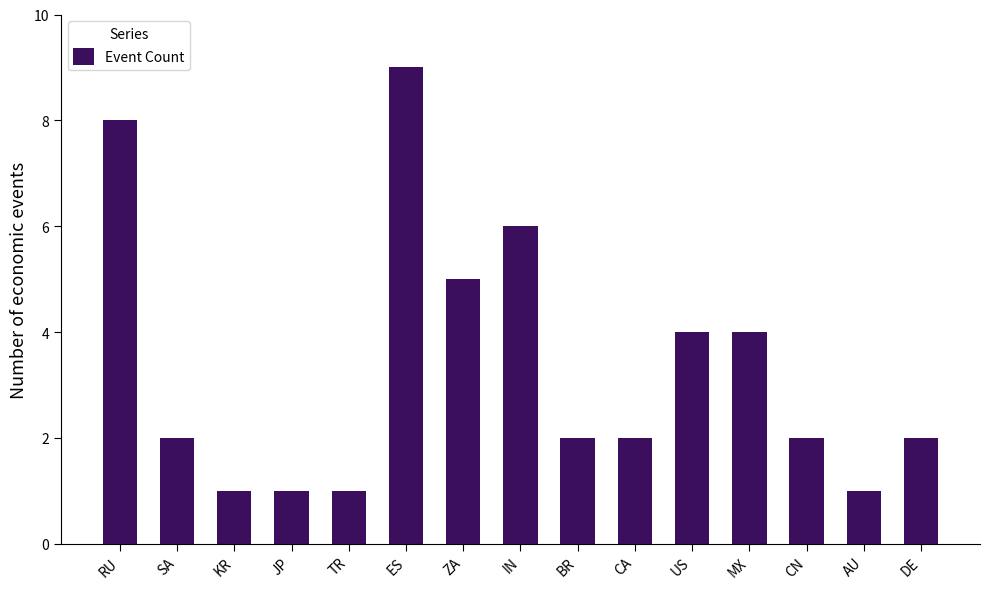

What is the value of the 14th bar from the left?

1